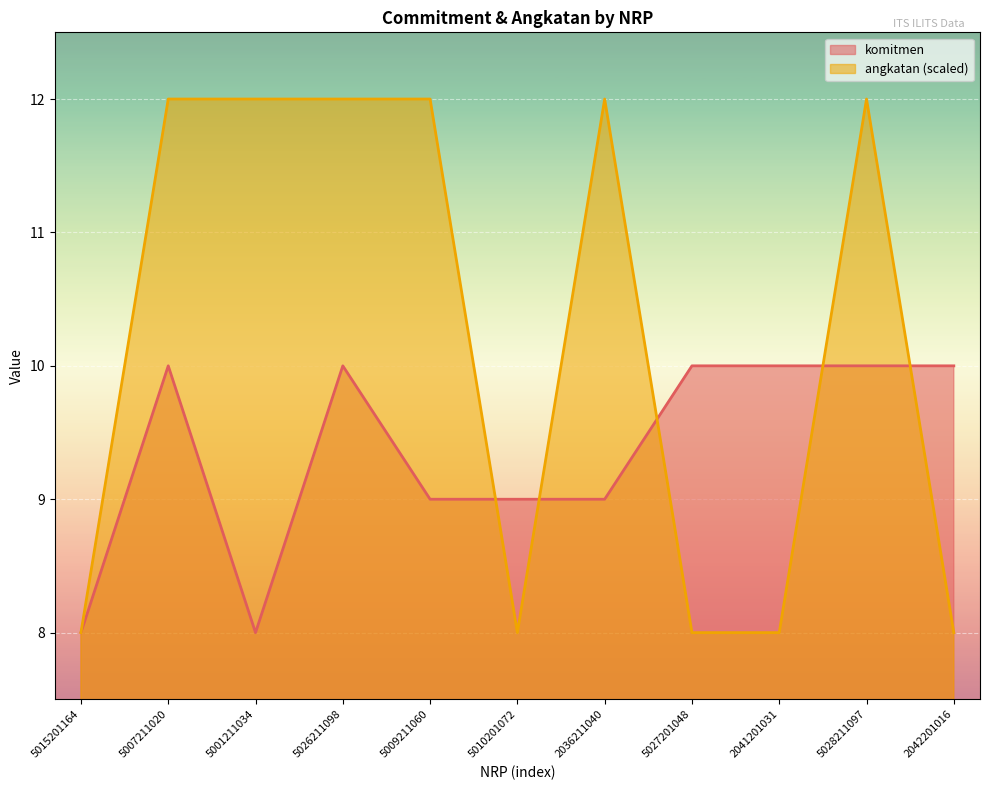

What is the total value across all series at 5007211020?

22